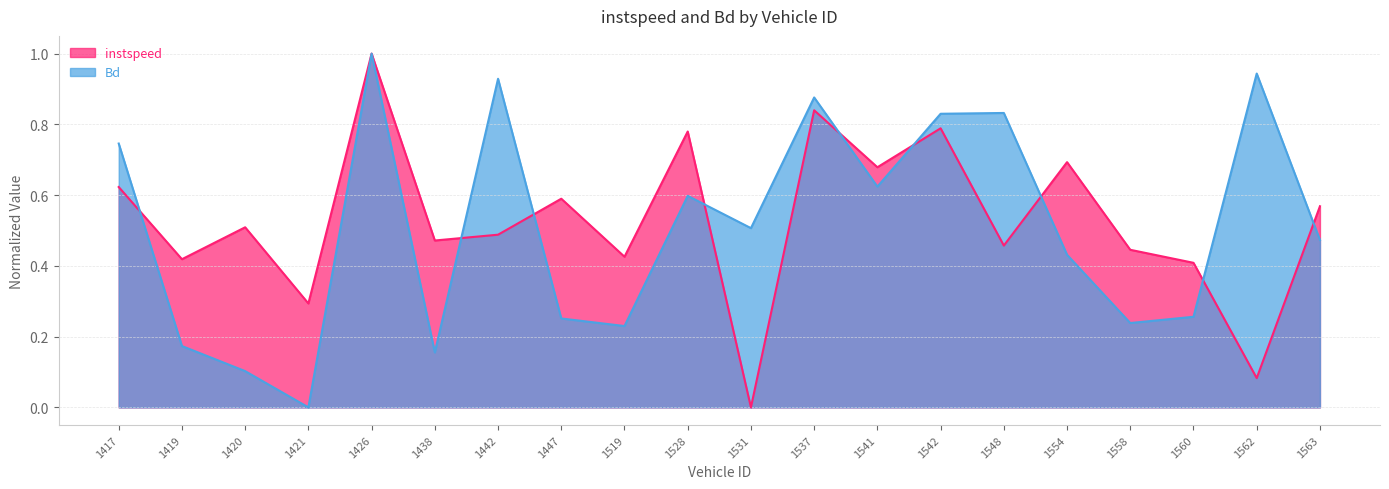

Does the chart have visible grid lines?

Yes